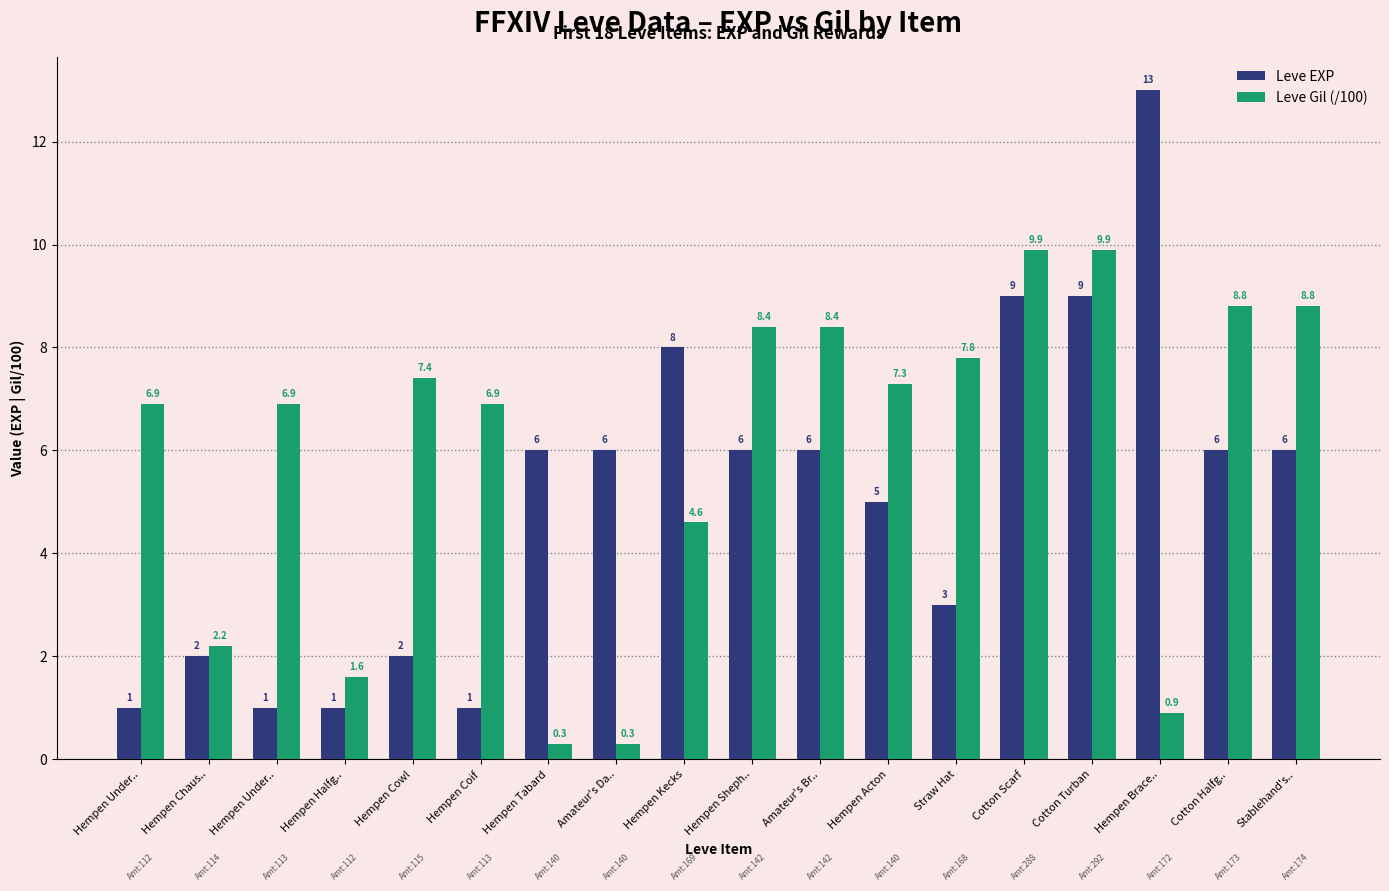

At which category does the chart reach its peak across all series?

Hempen Brace..